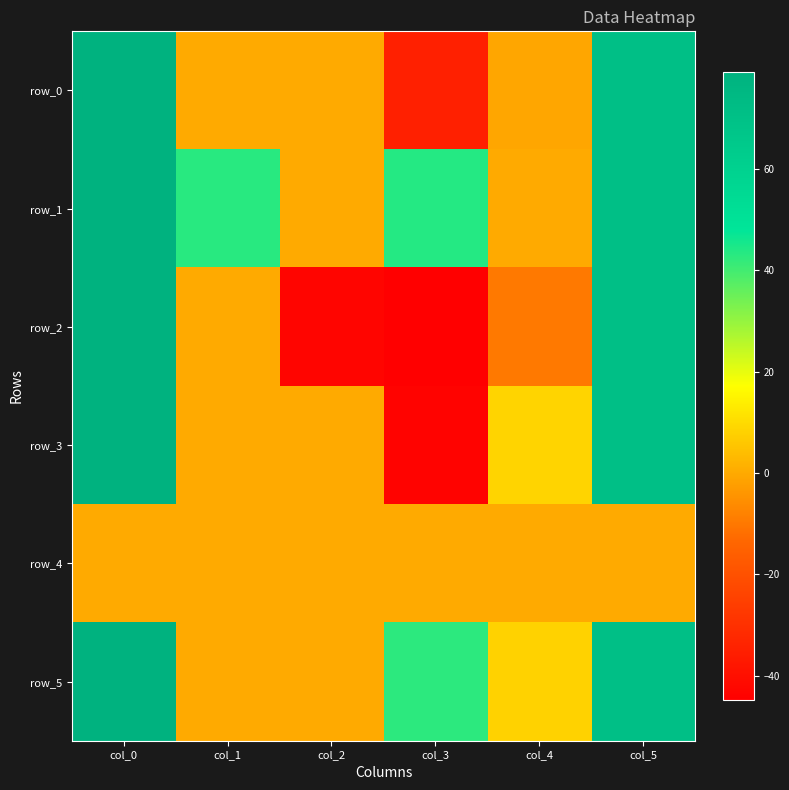

List the series in order of their peak value, highest first.

row_2, row_0, row_1, row_3, row_5, row_4